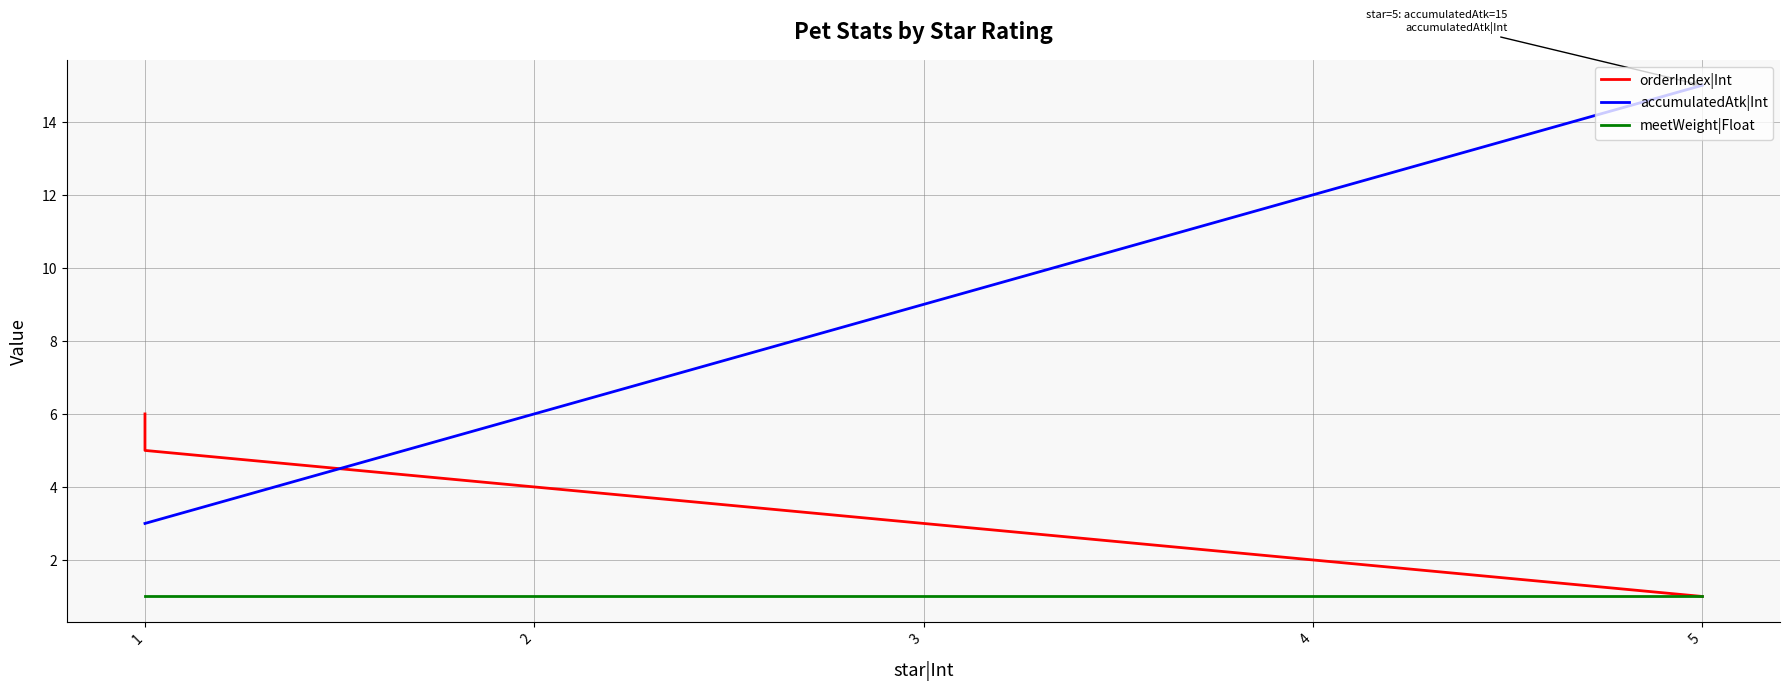

True or false: accumulatedAtk|Int and meetWeight|Float intersect in this chart.

False